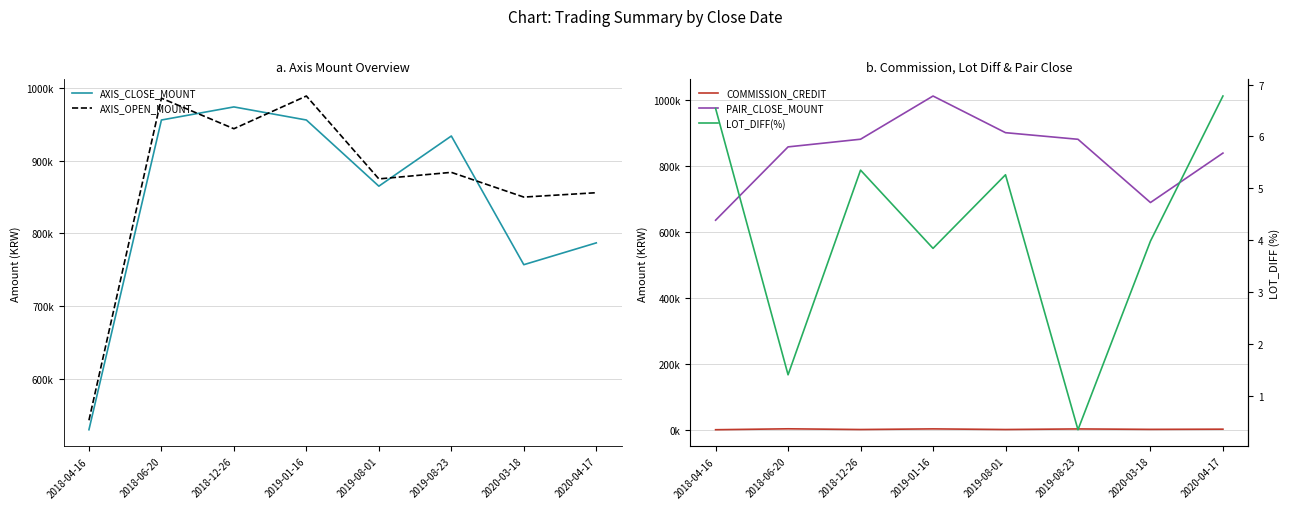

How many interior local peaks does the LOT_DIFF(%) series have?

2